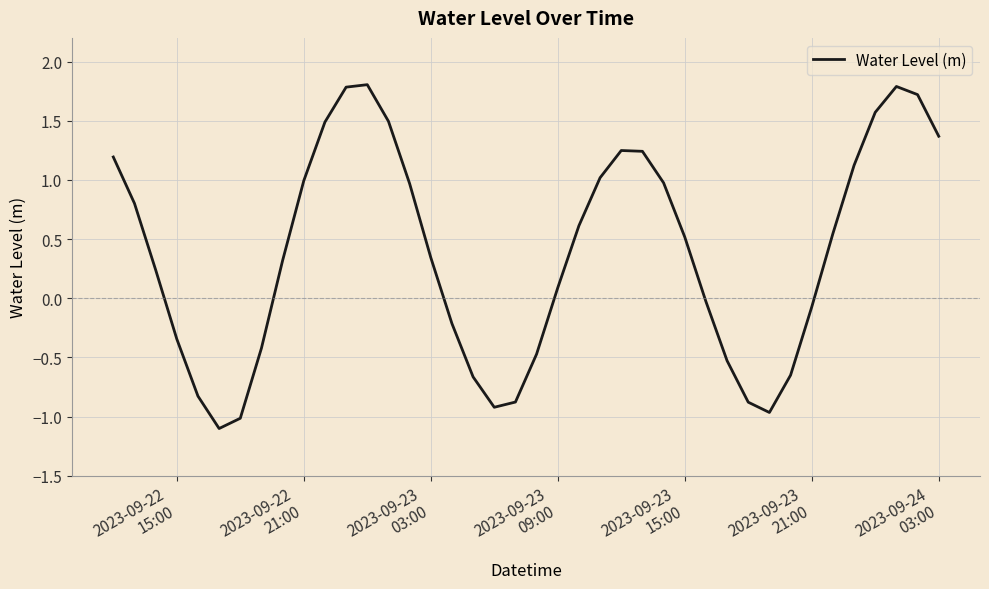

What is the difference between the maximum and minimum values?

2.9